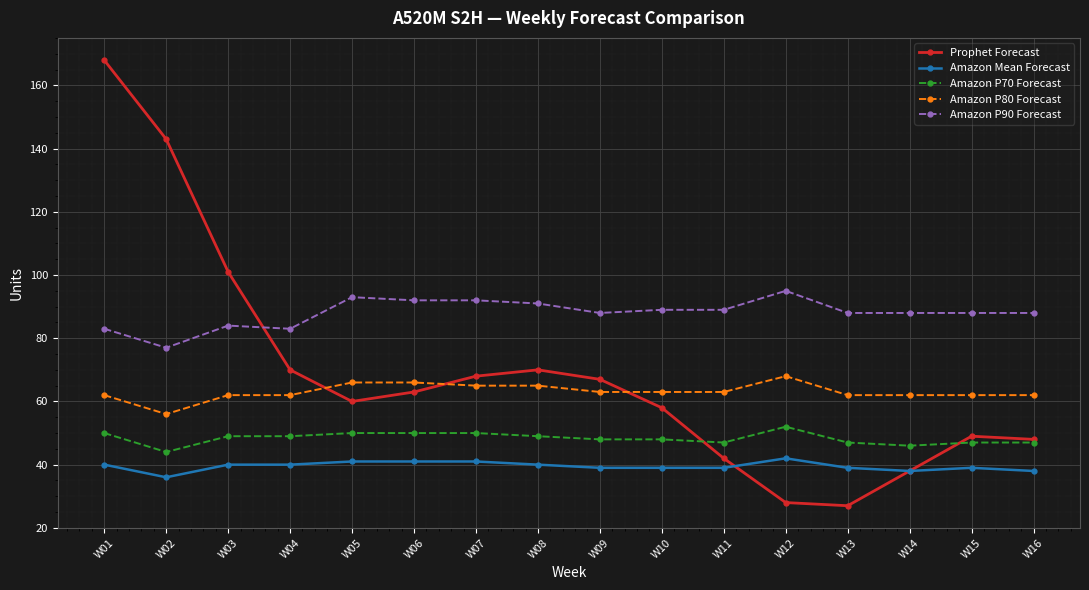

Reading left to right, extract all data points from this chart.

Prophet Forecast: W01=168	W02=143	W03=101	W04=70	W05=60	W06=63	W07=68	W08=70	W09=67	W10=58	W11=42	W12=28	W13=27	W14=38	W15=49	W16=48
Amazon Mean Forecast: W01=40	W02=36	W03=40	W04=40	W05=41	W06=41	W07=41	W08=40	W09=39	W10=39	W11=39	W12=42	W13=39	W14=38	W15=39	W16=38
Amazon P70 Forecast: W01=50	W02=44	W03=49	W04=49	W05=50	W06=50	W07=50	W08=49	W09=48	W10=48	W11=47	W12=52	W13=47	W14=46	W15=47	W16=47
Amazon P80 Forecast: W01=62	W02=56	W03=62	W04=62	W05=66	W06=66	W07=65	W08=65	W09=63	W10=63	W11=63	W12=68	W13=62	W14=62	W15=62	W16=62
Amazon P90 Forecast: W01=83	W02=77	W03=84	W04=83	W05=93	W06=92	W07=92	W08=91	W09=88	W10=89	W11=89	W12=95	W13=88	W14=88	W15=88	W16=88